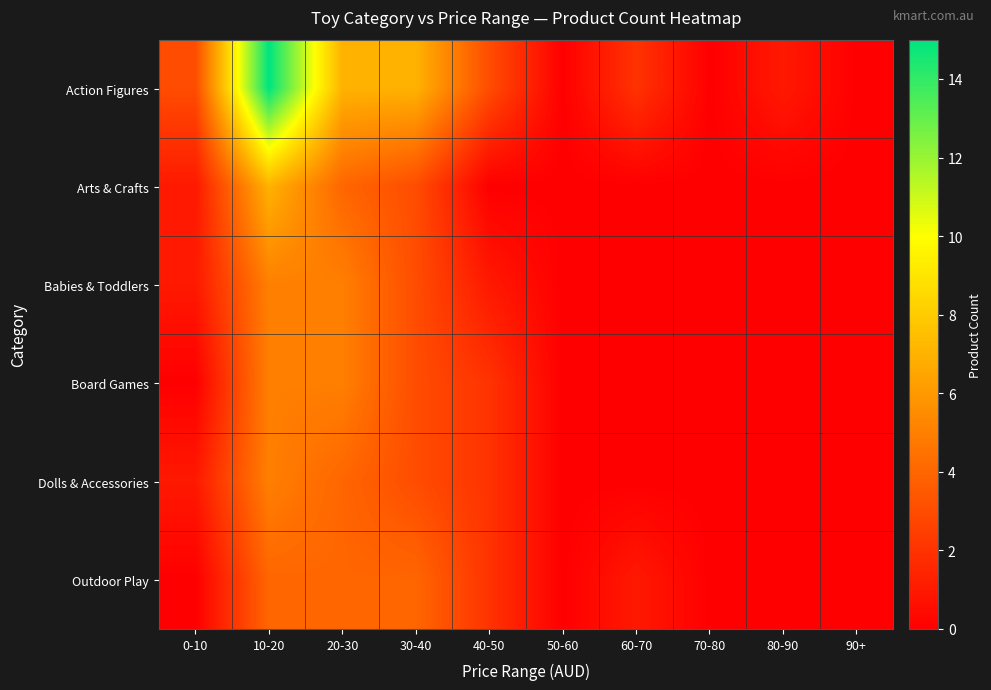

At how many categories does at least one series exceed 8?

1